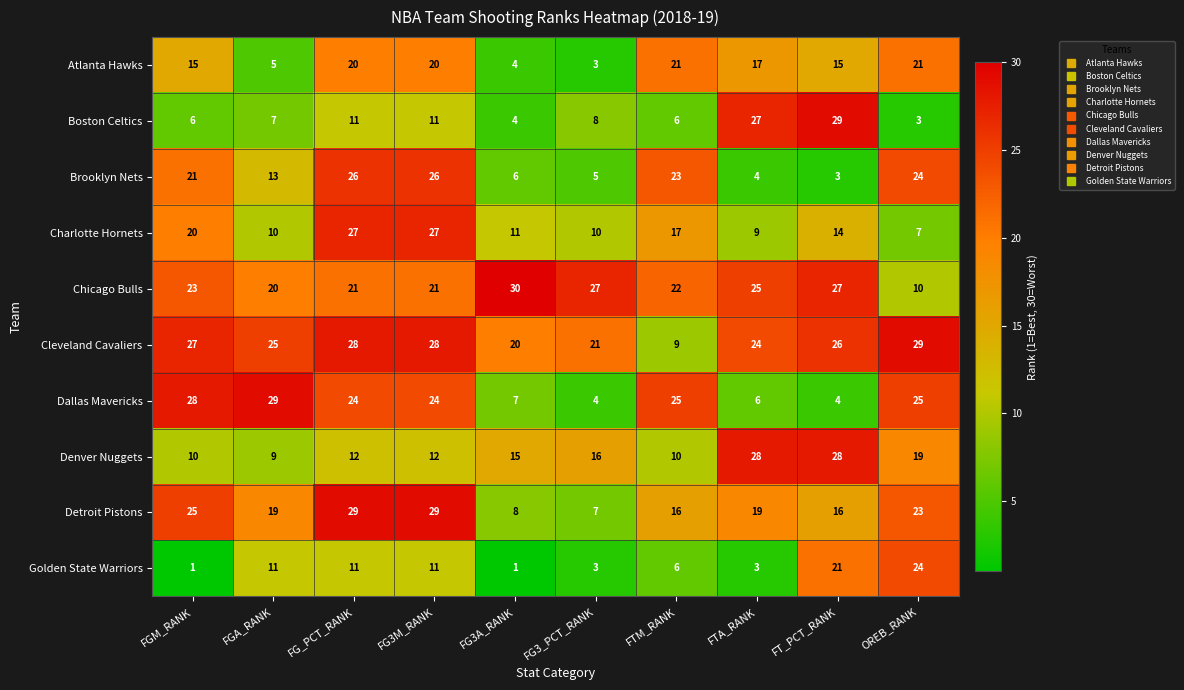

Which series has the largest range (max minus min)?

Boston Celtics